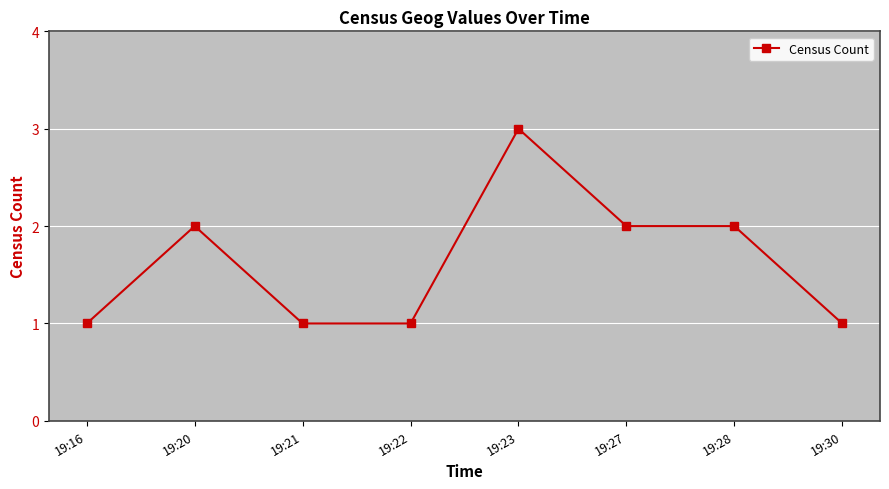

Reading right to left, what are all the values shown in this chart?

1	2	2	3	1	1	2	1